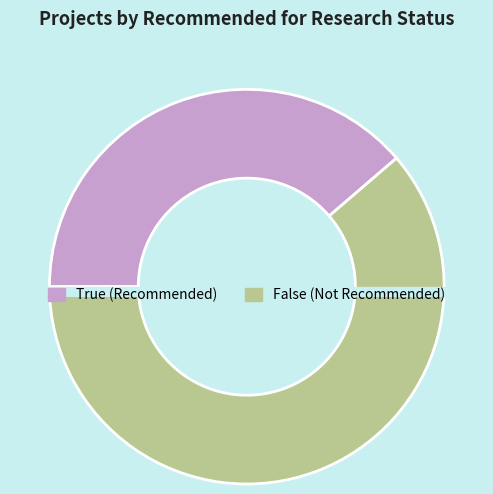

Which category accounts for the majority?

False (Not Recommended)